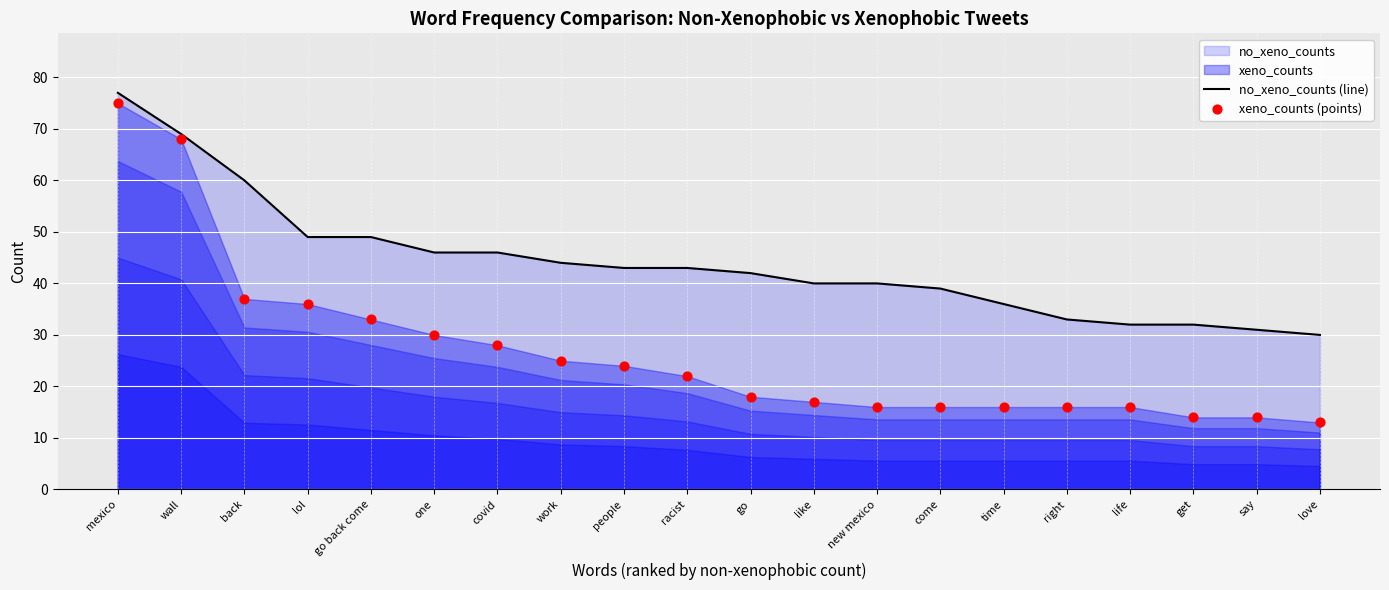

At which category is the sum across all series the highest?

mexico